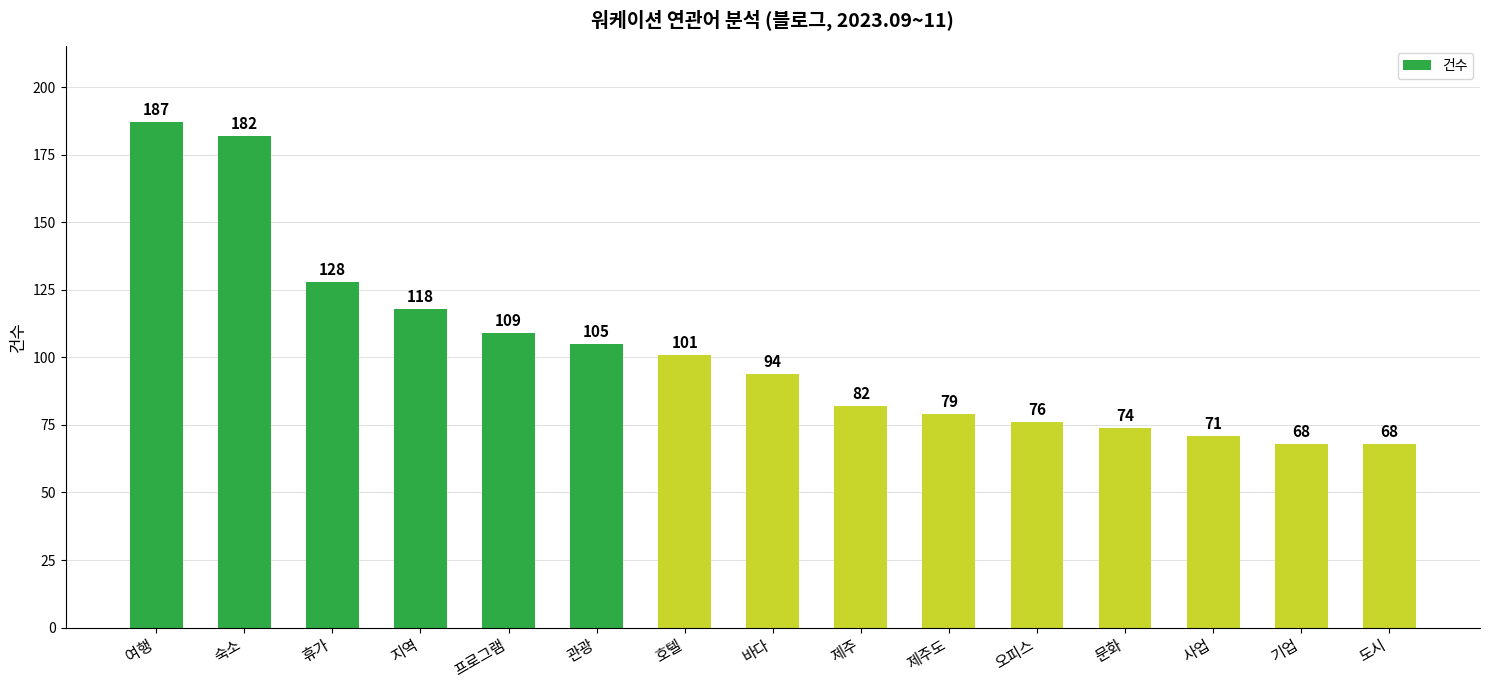

Read the value at 프로그램, to the nearest 10.

110